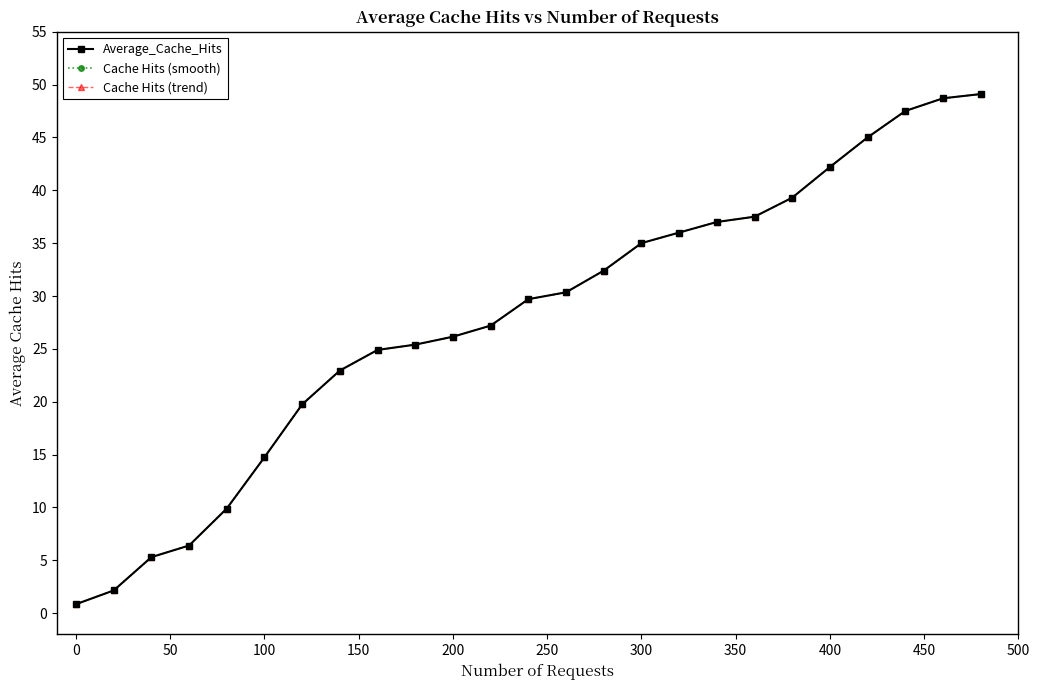

Does the chart have visible grid lines?

No